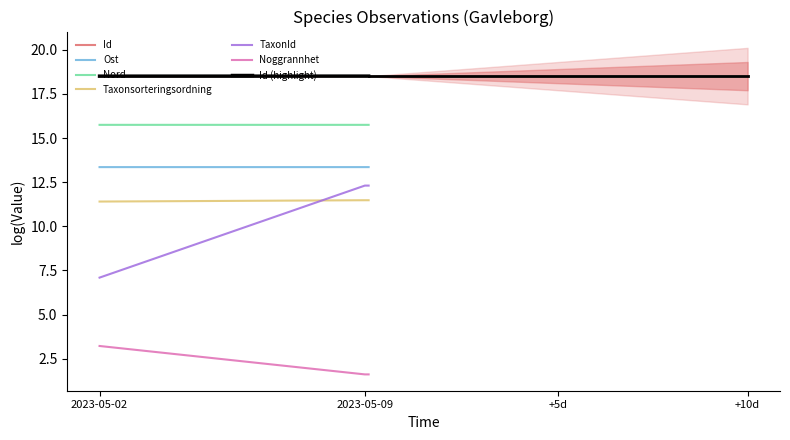

Between 2023-05-09 and 2023-05-02, which is larger?

2023-05-09